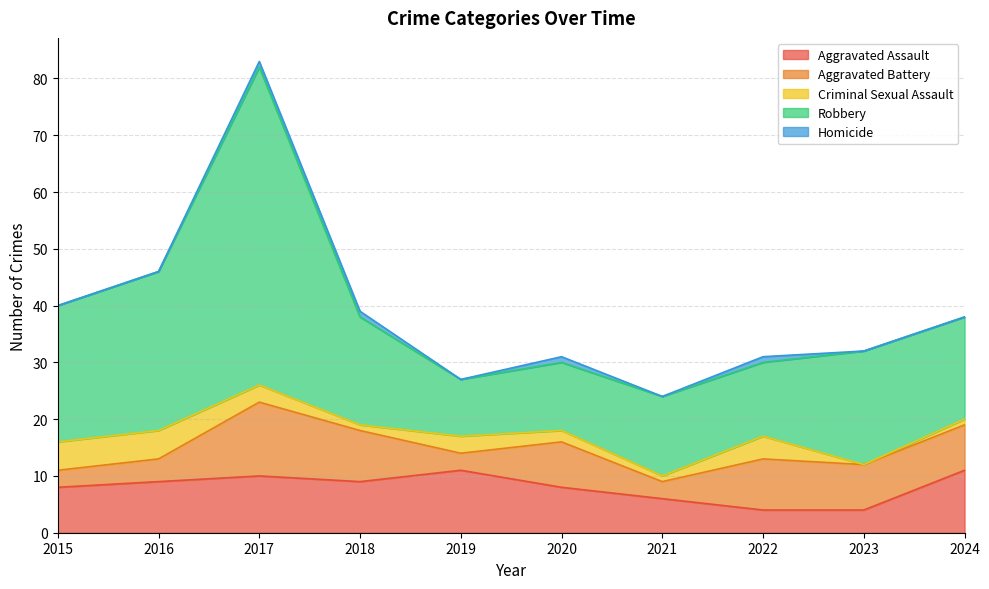

At 2019, list the series in order from smallest to largest.

Homicide, Aggravated Battery, Criminal Sexual Assault, Robbery, Aggravated Assault